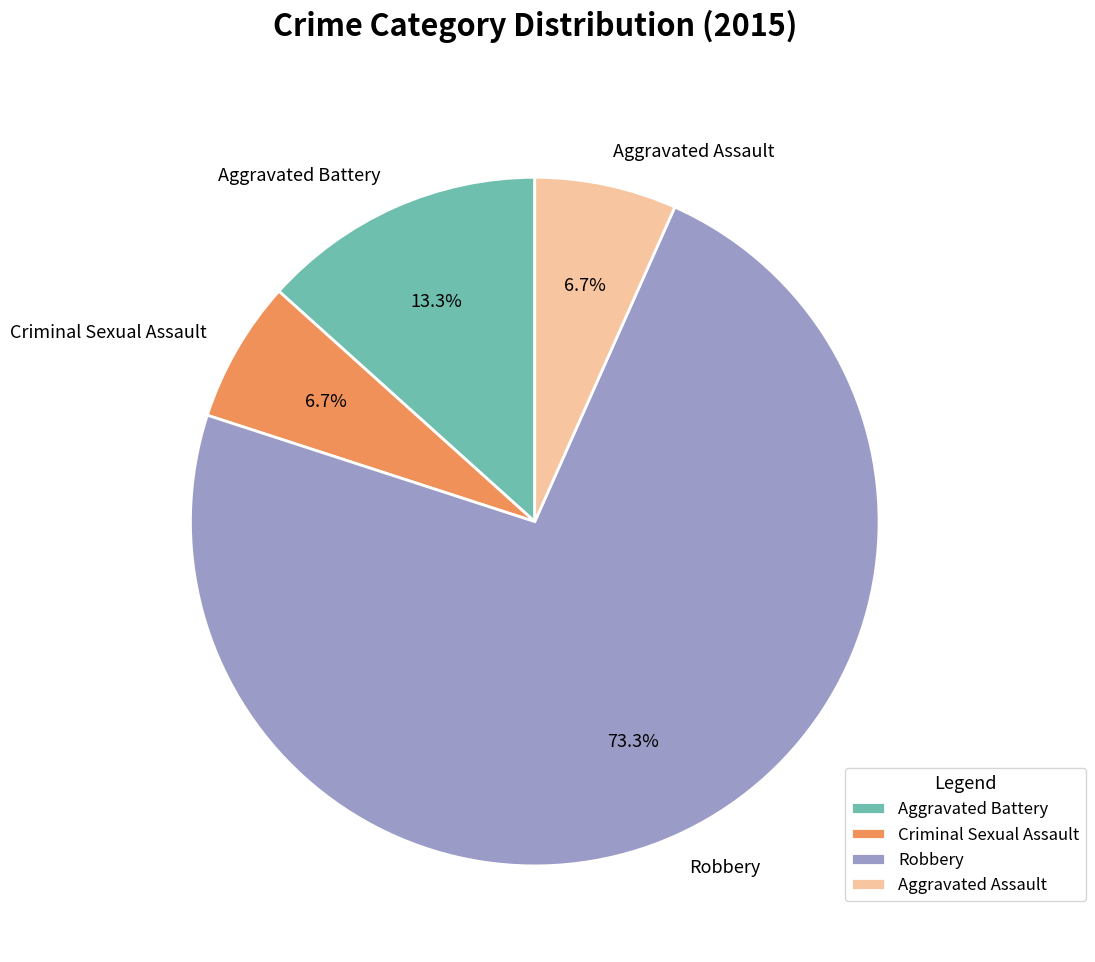

What percentage do Criminal Sexual Assault and Aggravated Battery together represent?

20.0%